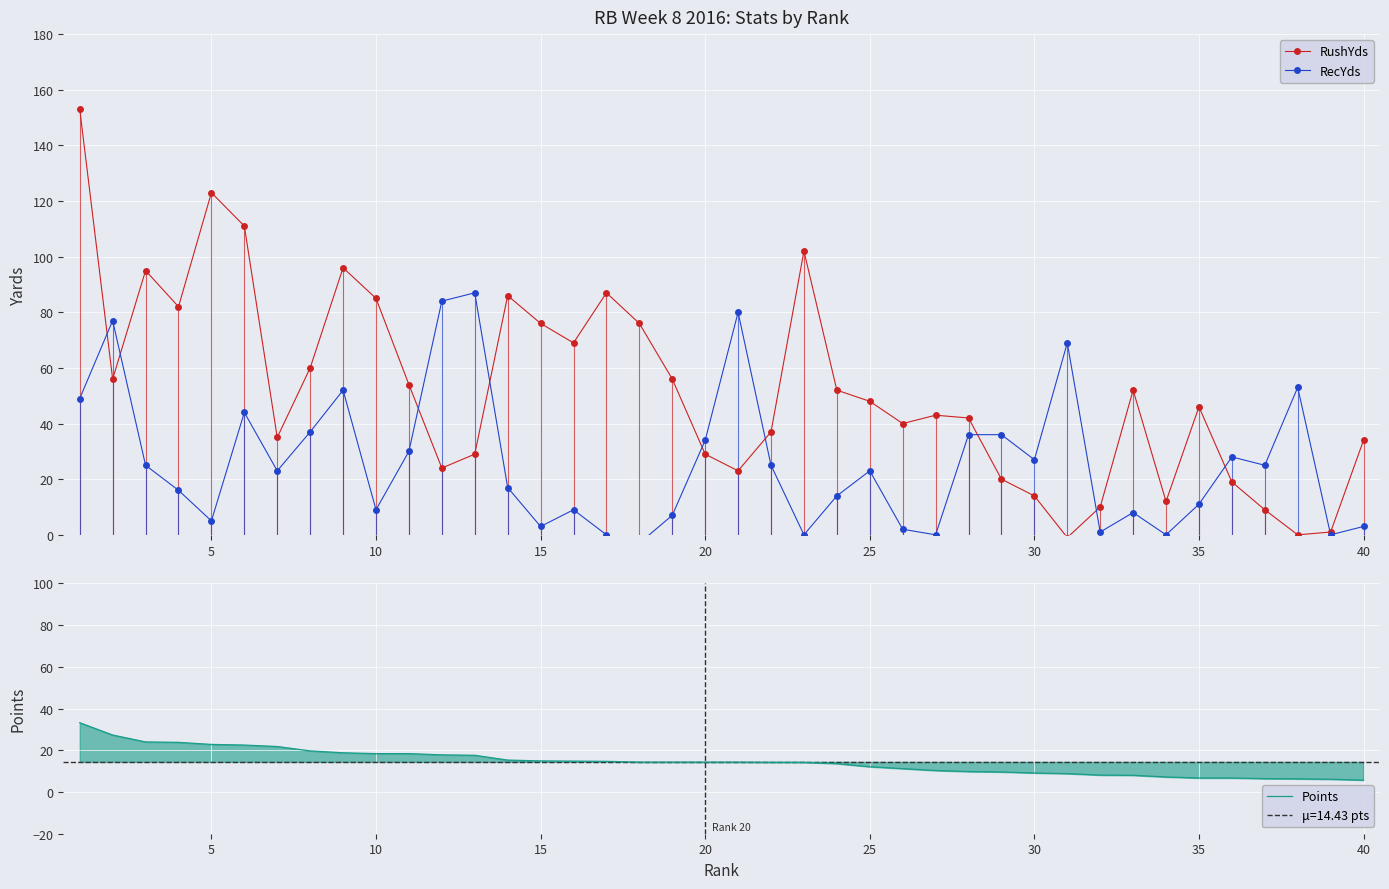

The value of RushYds at 20 is 51. True or false?

False